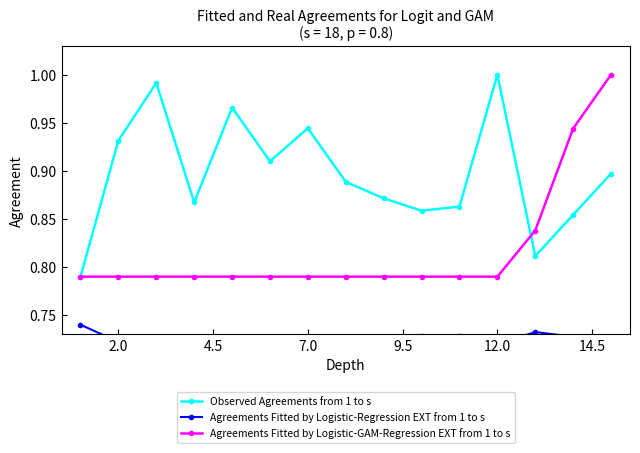

True or false: Agreements Fitted by Logistic-GAM-Regression EXT from 1 to s and Agreements Fitted by Logistic-Regression EXT from 1 to s cross at least once.

False